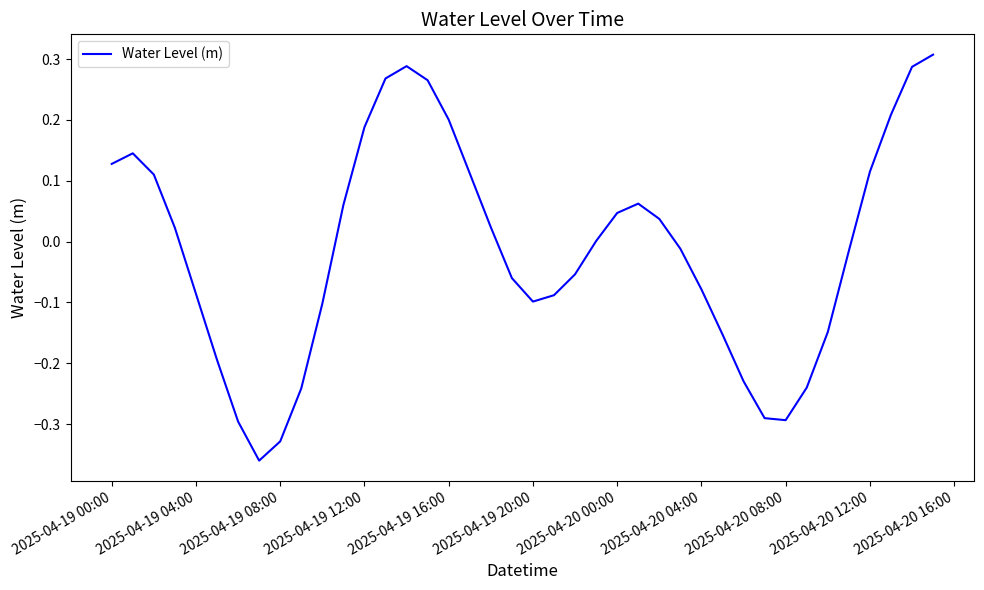

What is the difference between the maximum and minimum values?

0.7